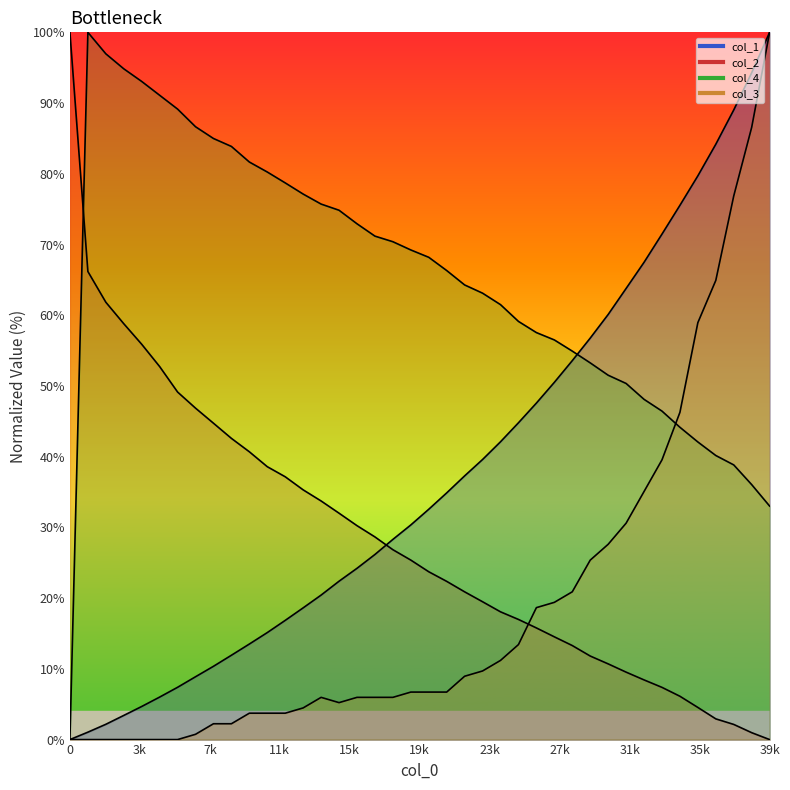

Where is col_2 nearest to the value 50?

6001